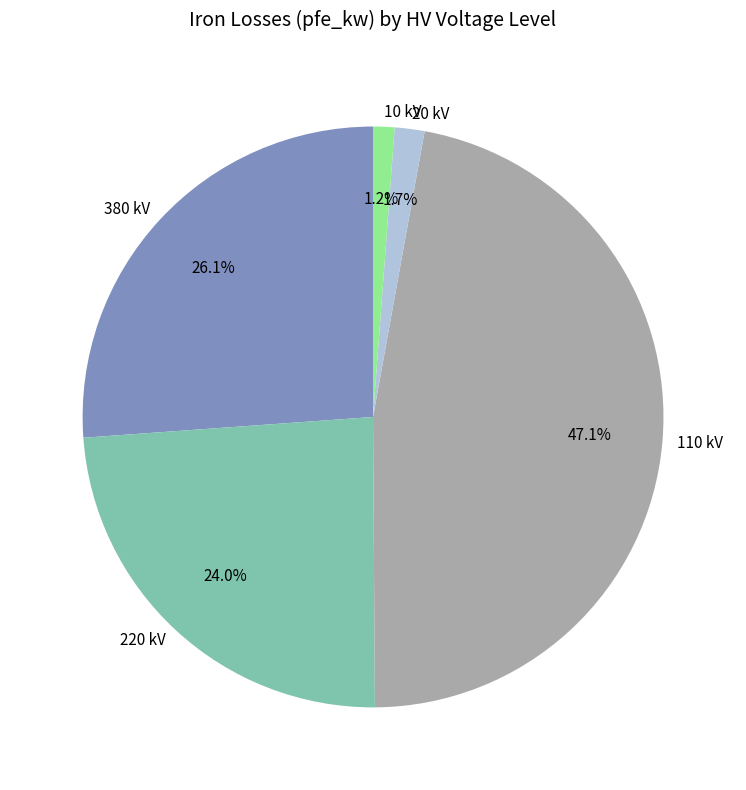

Approximately how many times larger is the value at 380 kV compared to 110 kV?

0.6